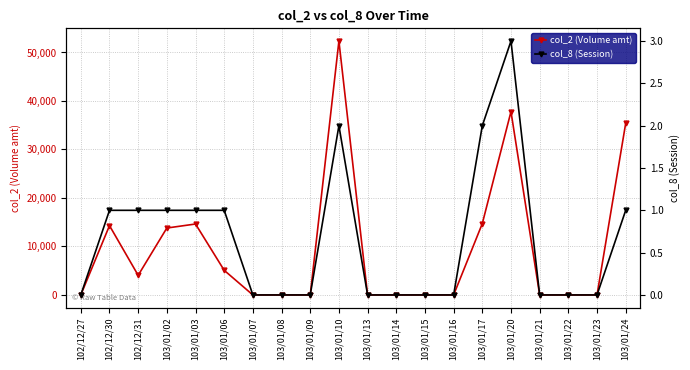

What position from the left is 103/01/08?

8